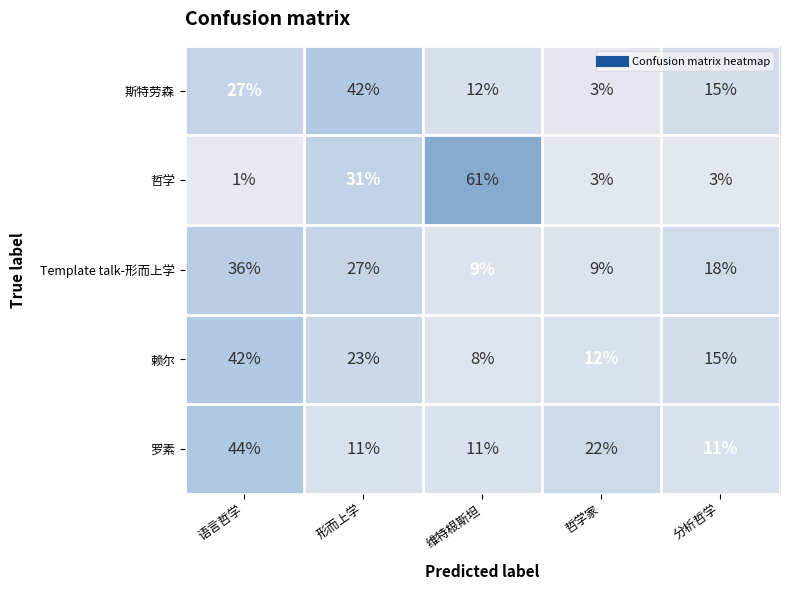

What is the difference between the second highest and second lowest values in the 斯特劳森 series?

15